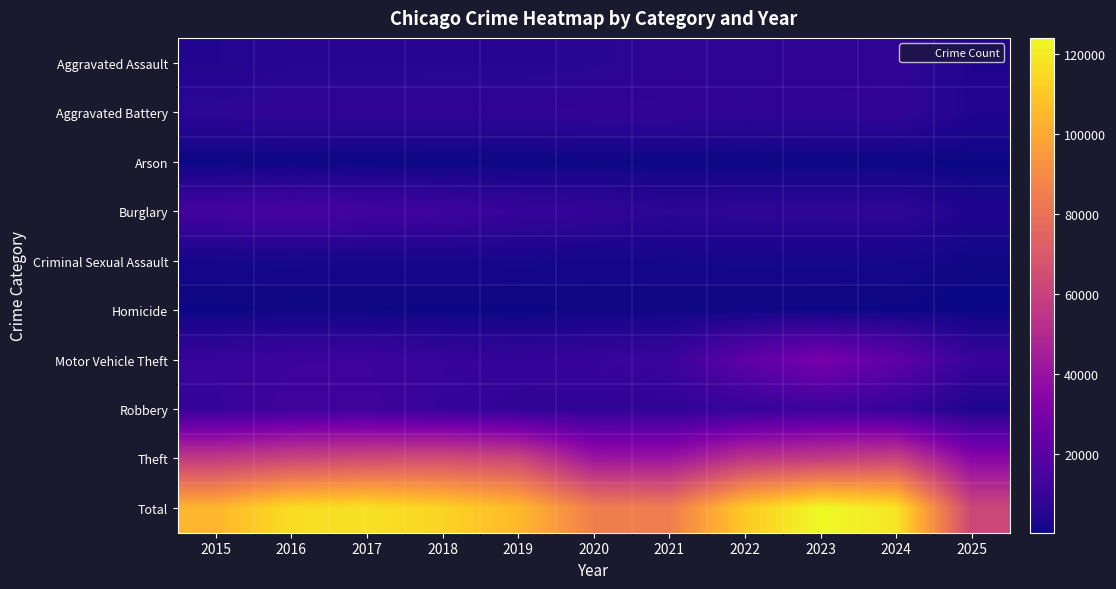

Rank the series at 2020 from lowest to highest value.

Arson, Homicide, Criminal Sexual Assault, Aggravated Assault, Robbery, Aggravated Battery, Burglary, Motor Vehicle Theft, Theft, Total